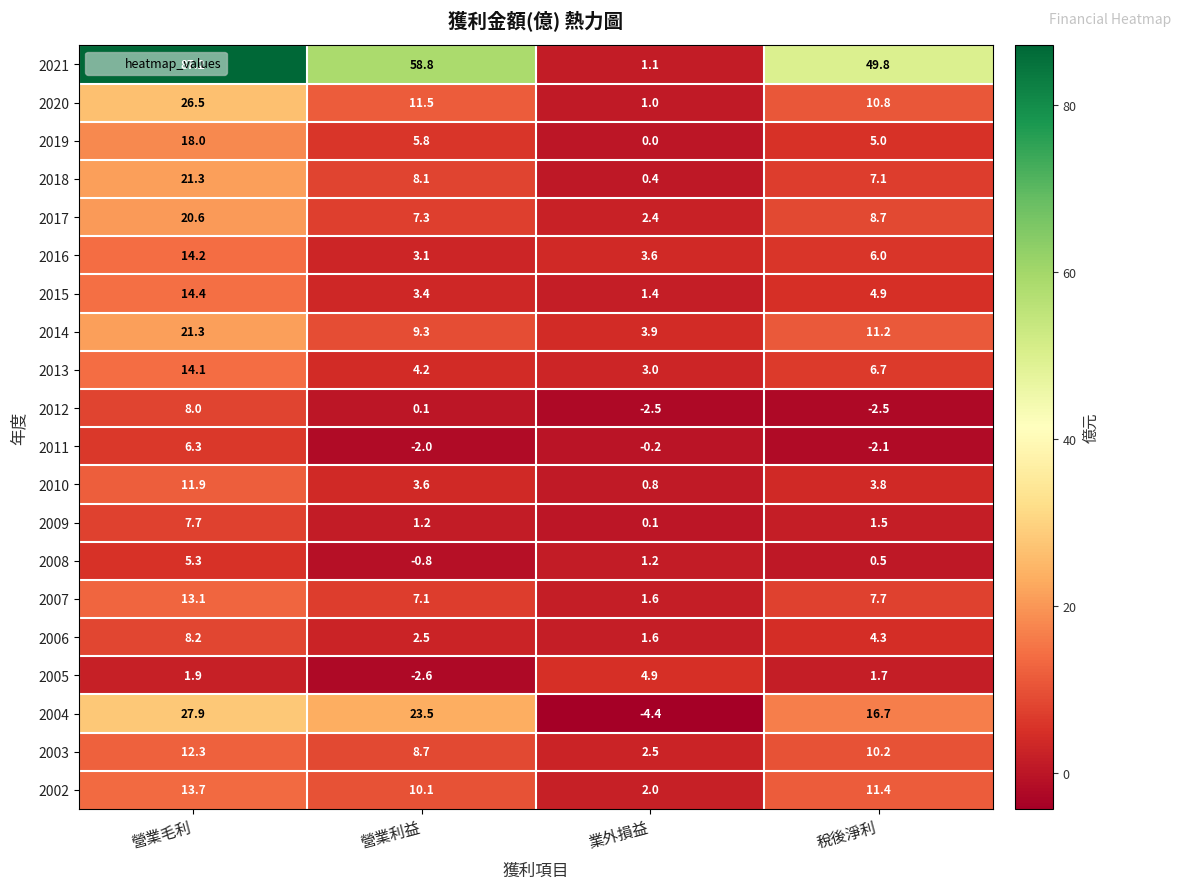

What is the difference between the maximum and minimum values in the 2009 series?

7.6